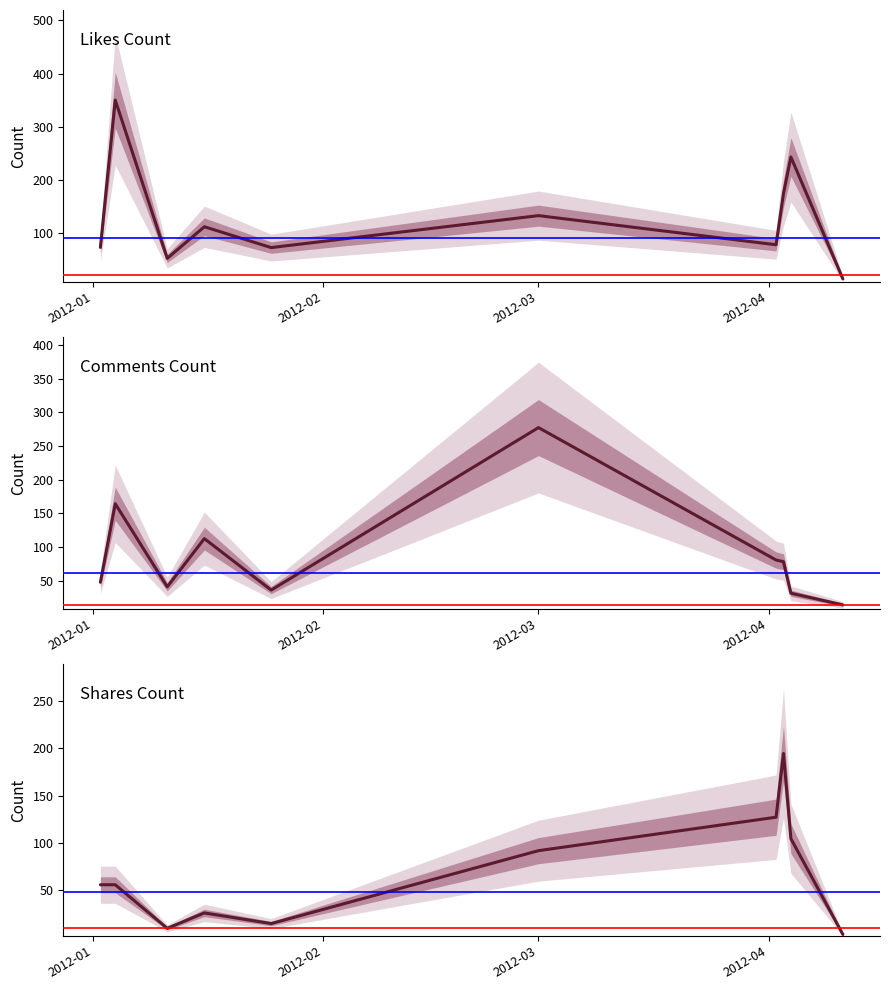

How many data points does each series have?

10